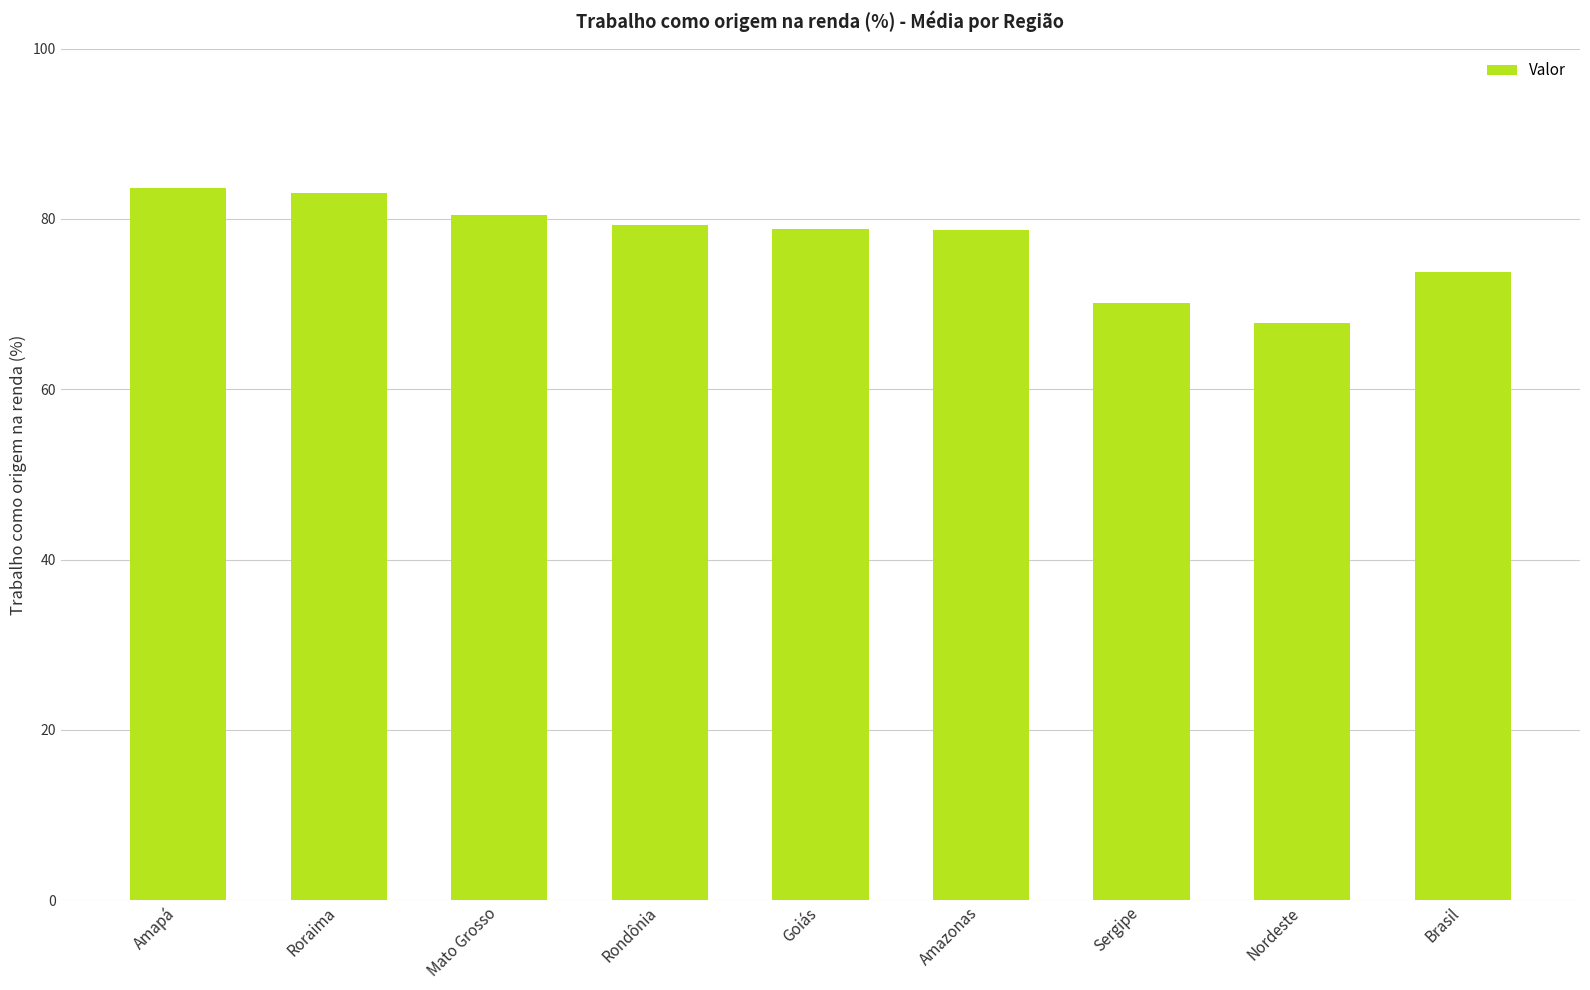

Which category has the lowest value across all series?

Nordeste